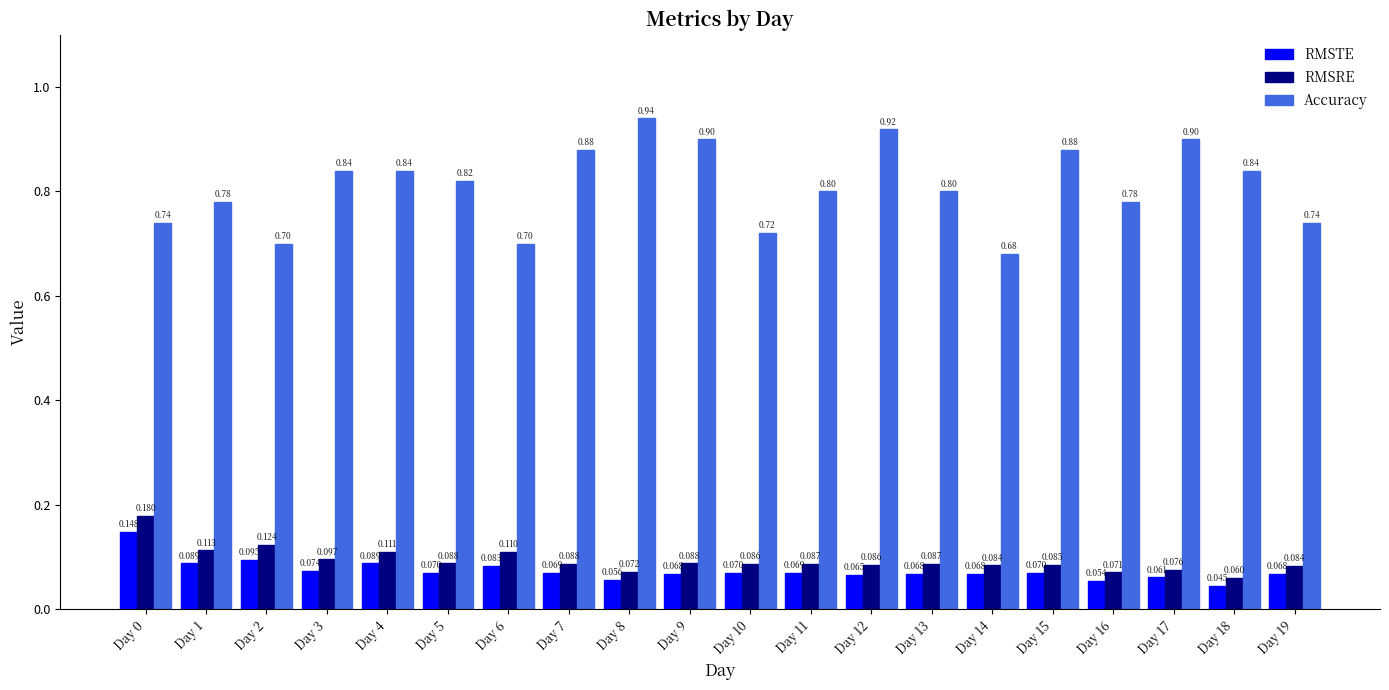

Between Day 6 and Day 13, which series saw the biggest shift?

Accuracy